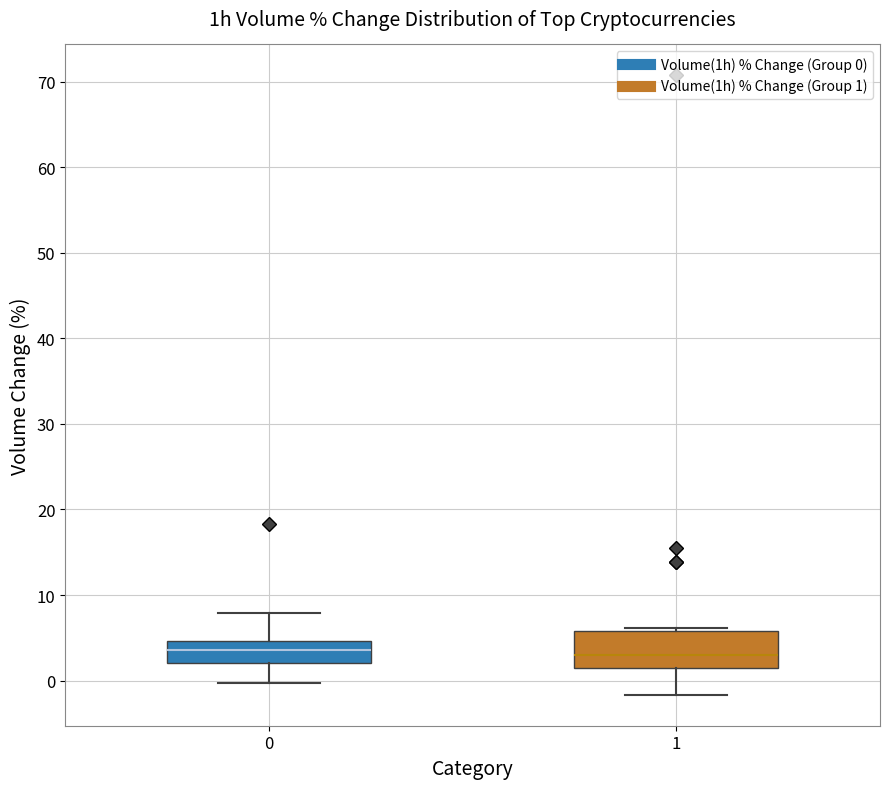

Which box is the tallest, from its lower edge to its upper edge?

1